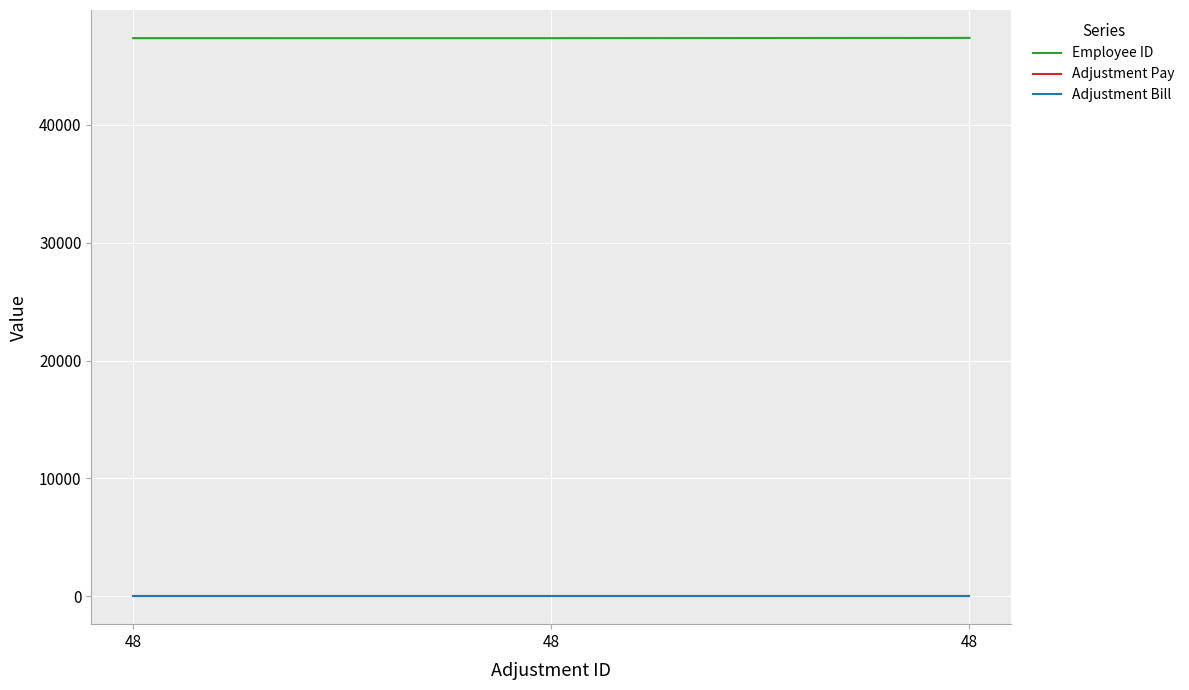

Does the chart have visible grid lines?

Yes